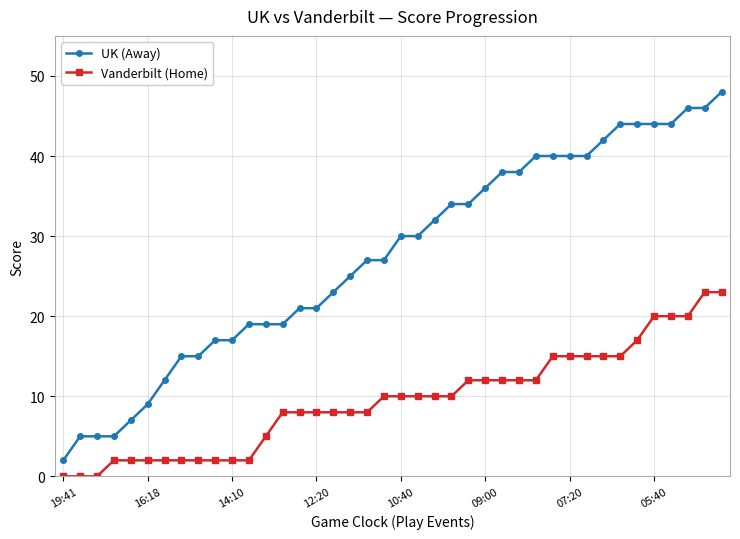

Which series has the widest spread of values?

UK (Away)